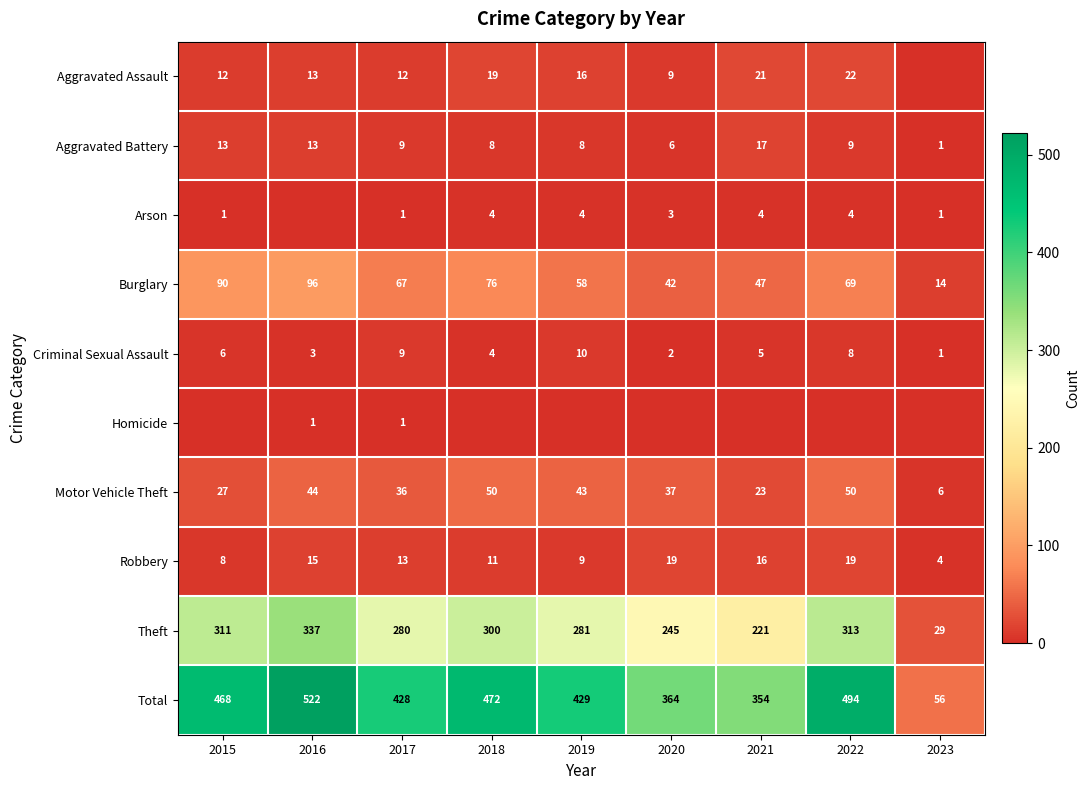

How many values in the Motor Vehicle Theft series are below 37?

4